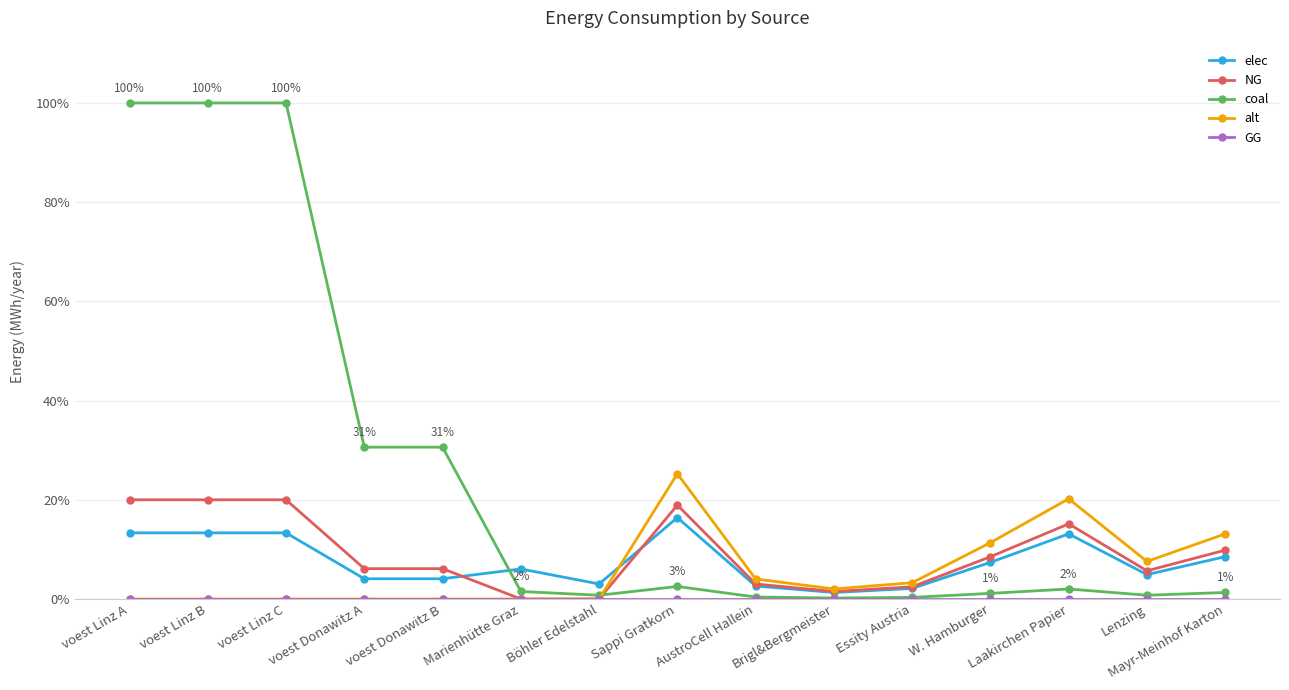

Reading left to right, list all the values displayed in this chart.

elec: voest Linz A=0.1	voest Linz B=0.1	voest Linz C=0.1	voest Donawitz A=0.0	voest Donawitz B=0.0	Marienhütte Graz=0.1	Böhler Edelstahl=0.0	Sappi Gratkorn=0.2	AustroCell Hallein=0.0	Brigl&Bergmeister=0.0	Essity Austria=0.0	W. Hamburger=0.1	Laakirchen Papier=0.1	Lenzing=0.0	Mayr-Meinhof Karton=0.1
NG: voest Linz A=0.2	voest Linz B=0.2	voest Linz C=0.2	voest Donawitz A=0.1	voest Donawitz B=0.1	Marienhütte Graz=0.0	Böhler Edelstahl=0.0	Sappi Gratkorn=0.2	AustroCell Hallein=0.0	Brigl&Bergmeister=0.0	Essity Austria=0.0	W. Hamburger=0.1	Laakirchen Papier=0.2	Lenzing=0.1	Mayr-Meinhof Karton=0.1
coal: voest Linz A=1.0	voest Linz B=1.0	voest Linz C=1.0	voest Donawitz A=0.3	voest Donawitz B=0.3	Marienhütte Graz=0.0	Böhler Edelstahl=0.0	Sappi Gratkorn=0.0	AustroCell Hallein=0.0	Brigl&Bergmeister=0.0	Essity Austria=0.0	W. Hamburger=0.0	Laakirchen Papier=0.0	Lenzing=0.0	Mayr-Meinhof Karton=0.0
alt: voest Linz A=0.0	voest Linz B=0.0	voest Linz C=0.0	voest Donawitz A=0.0	voest Donawitz B=0.0	Marienhütte Graz=0.0	Böhler Edelstahl=0.0	Sappi Gratkorn=0.3	AustroCell Hallein=0.0	Brigl&Bergmeister=0.0	Essity Austria=0.0	W. Hamburger=0.1	Laakirchen Papier=0.2	Lenzing=0.1	Mayr-Meinhof Karton=0.1
GG: voest Linz A=0.0	voest Linz B=0.0	voest Linz C=0.0	voest Donawitz A=0.0	voest Donawitz B=0.0	Marienhütte Graz=0.0	Böhler Edelstahl=0.0	Sappi Gratkorn=0.0	AustroCell Hallein=0.0	Brigl&Bergmeister=0.0	Essity Austria=0.0	W. Hamburger=0.0	Laakirchen Papier=0.0	Lenzing=0.0	Mayr-Meinhof Karton=0.0